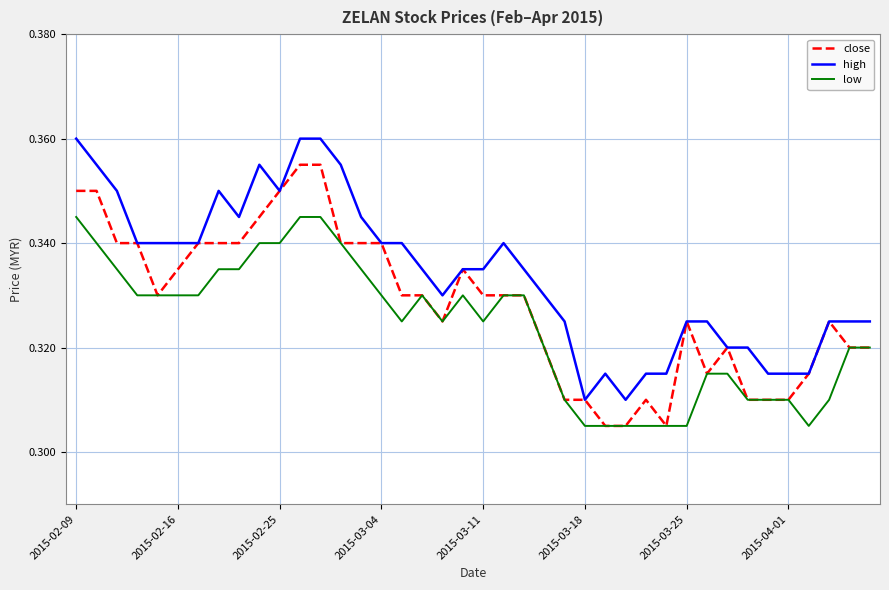

List the series in order of their overall mean, highest first.

high, close, low